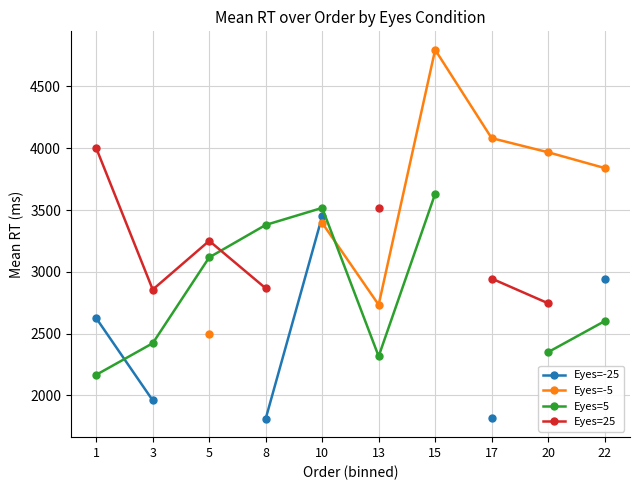

At which category does the chart reach its minimum across all series?

8